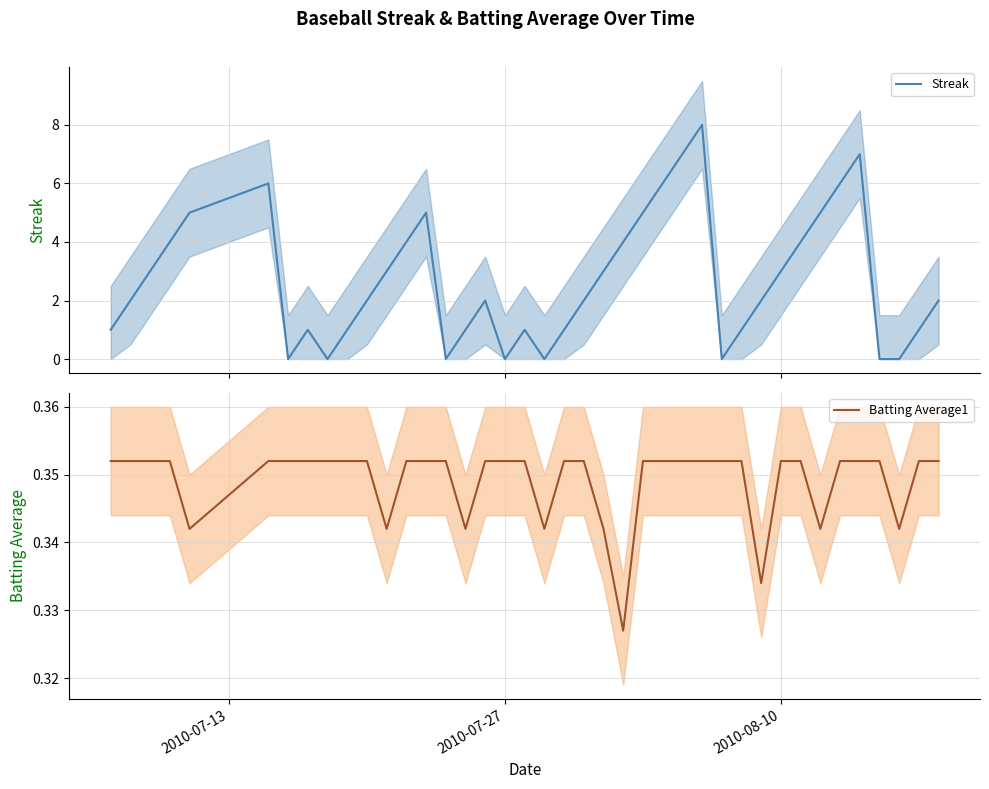

Count the number of data series in this chart.

2